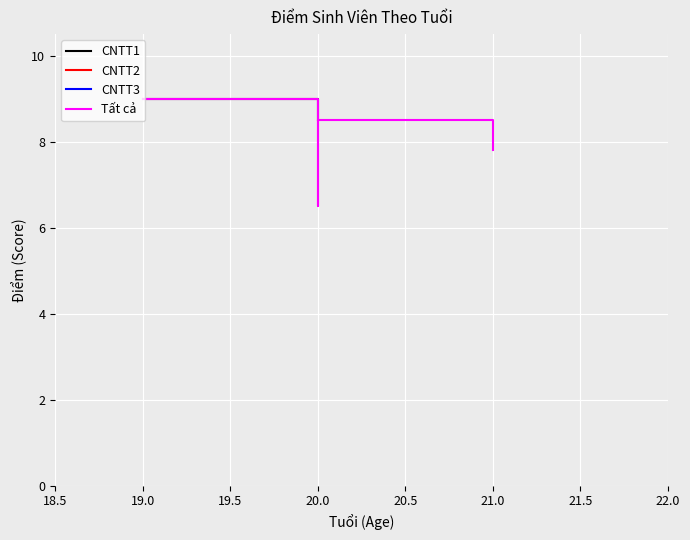

How many interior local peaks (higher than both neighbors) does the data have?

1